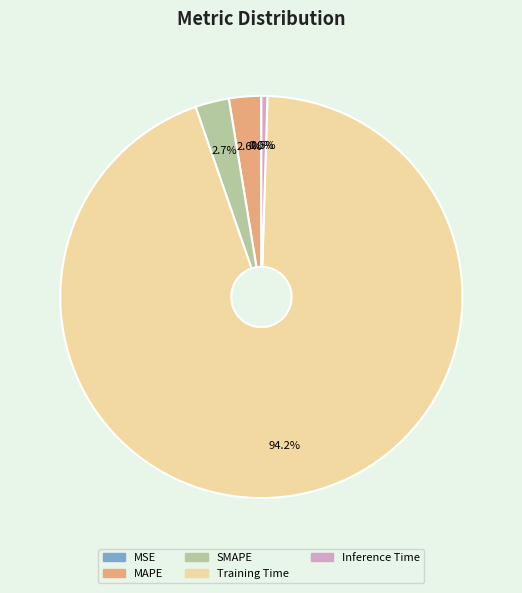

Is there a majority slice in this chart?

Yes